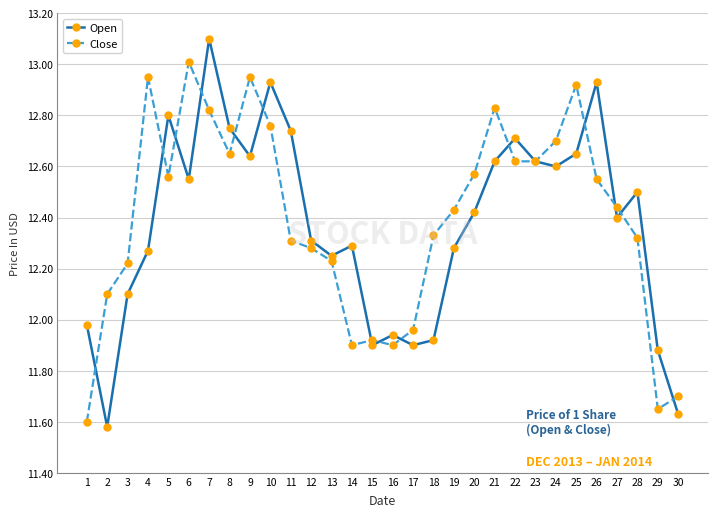

Where do Open and Close first cross each other?

1 and 2